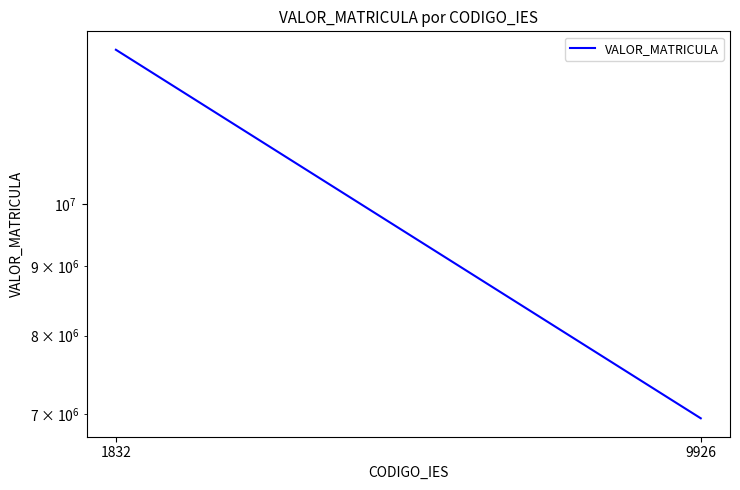

Where is the data nearest to the value 9975875?

9926